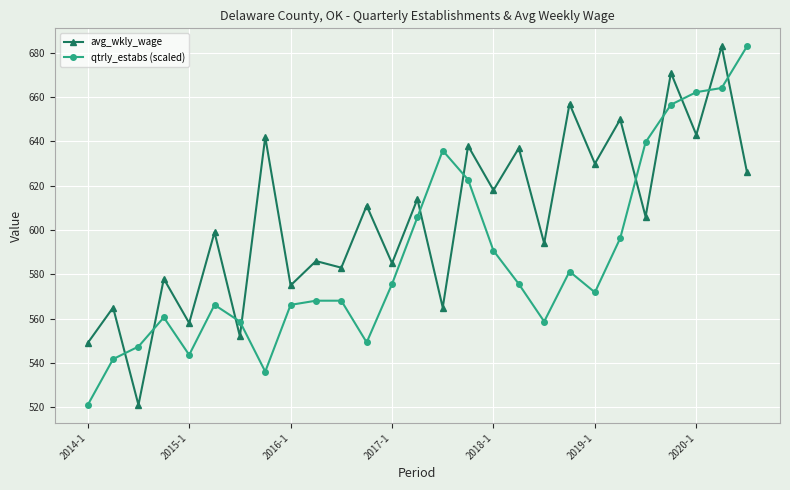

How many times do avg_wkly_wage and qtrly_estabs (scaled) cross each other?

11